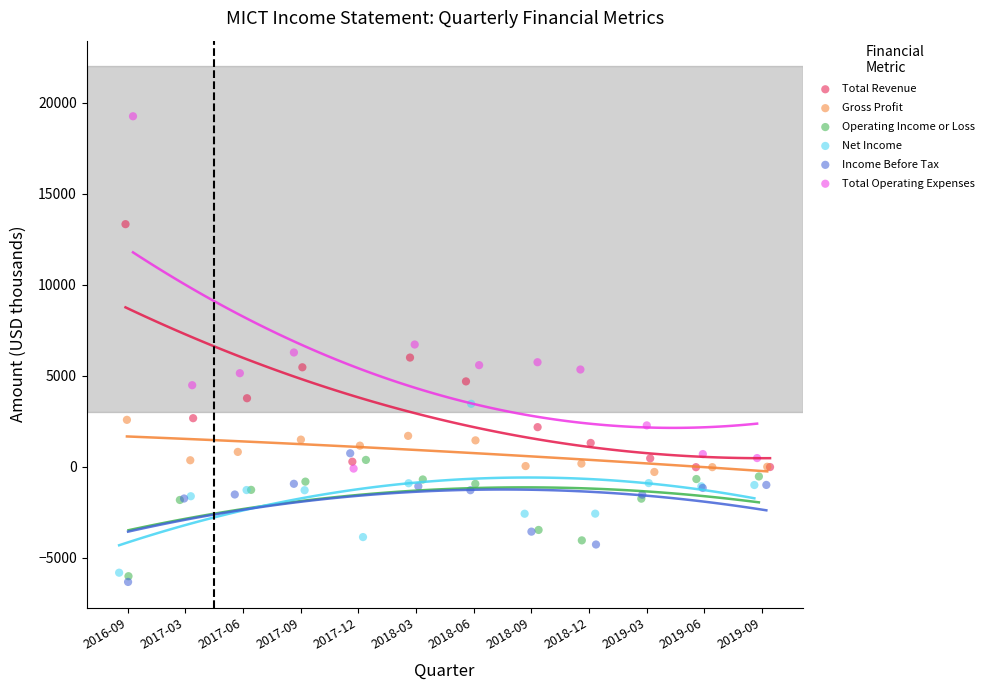

What are all the series names shown in the legend?

Total Revenue, Gross Profit, Operating Income or Loss, Net Income, Income Before Tax, Total Operating Expenses